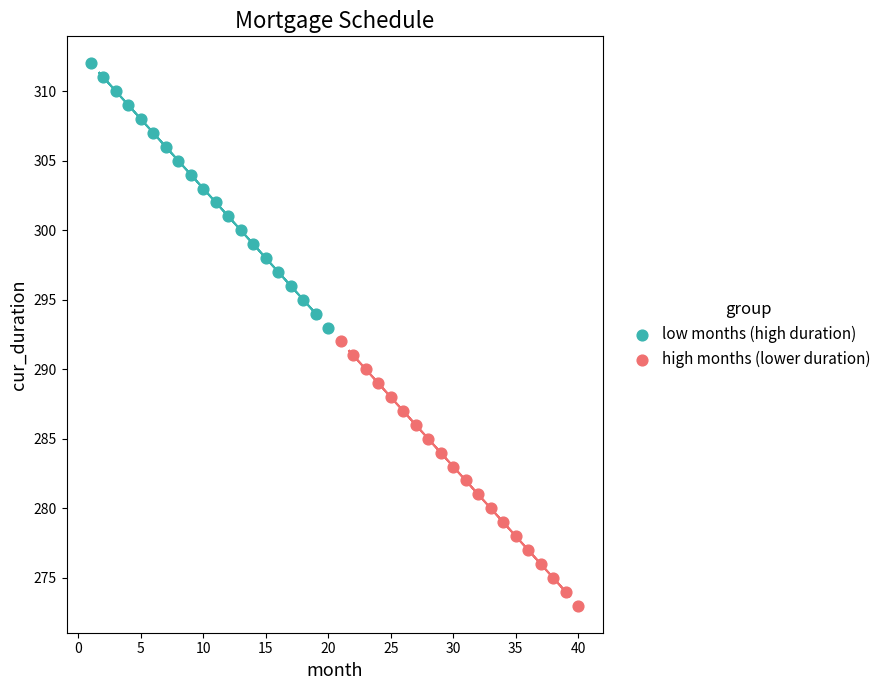

Which series contains the lowest Y value?

high months (lower duration)